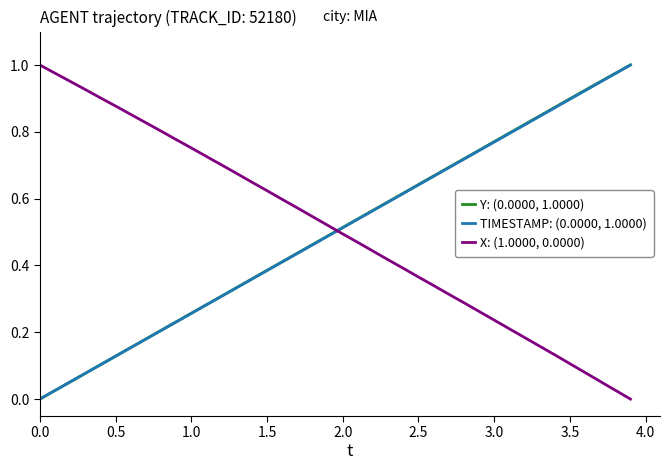

How many categories are shown in the chart?

40